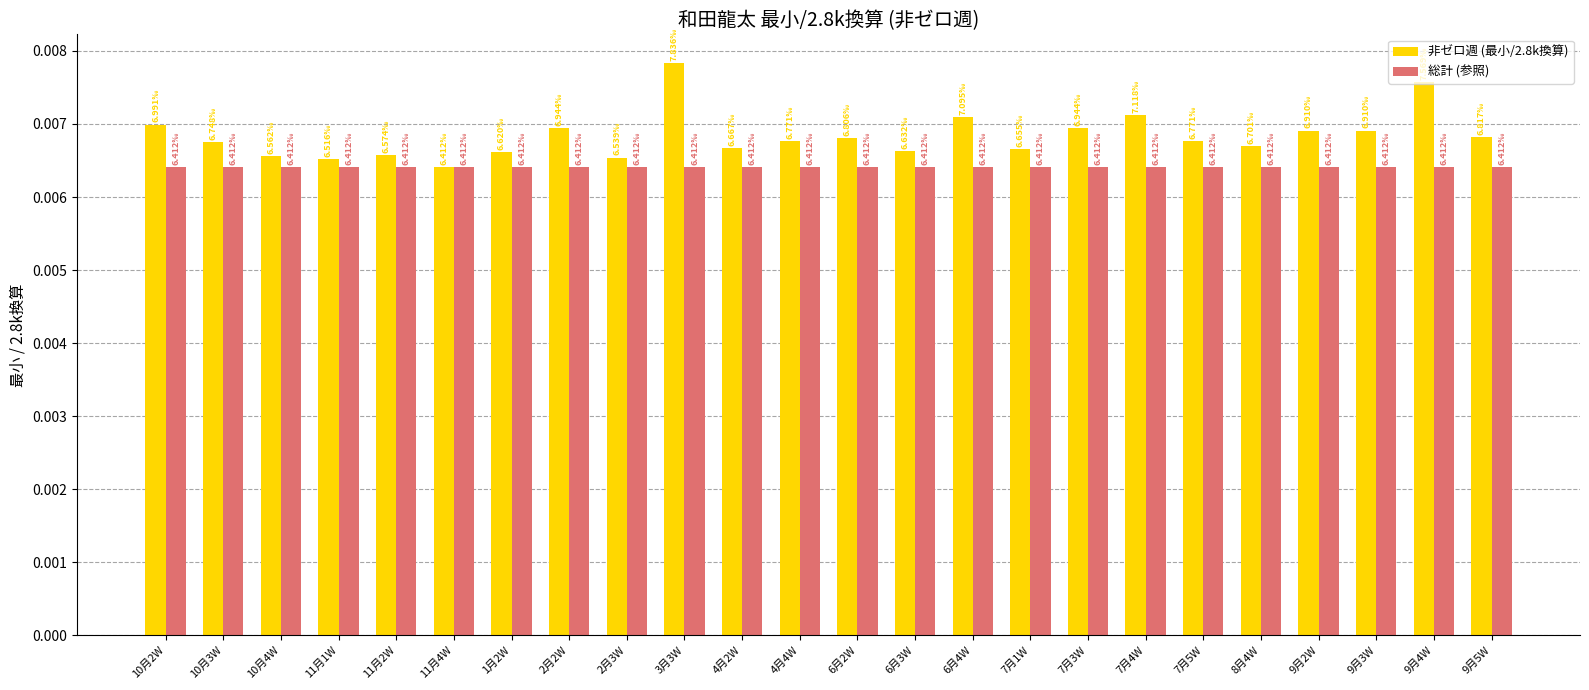

At which category is the sum across all series the highest?

3月3W